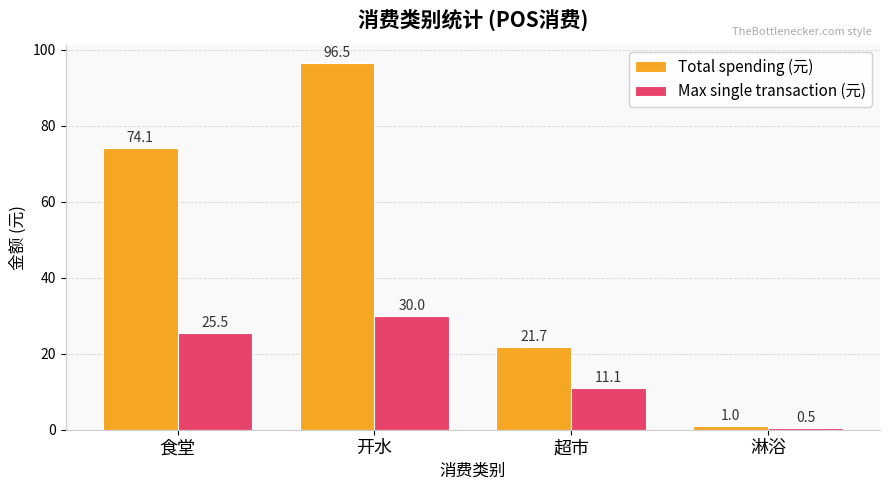

What is the minimum value shown in the chart?

0.5